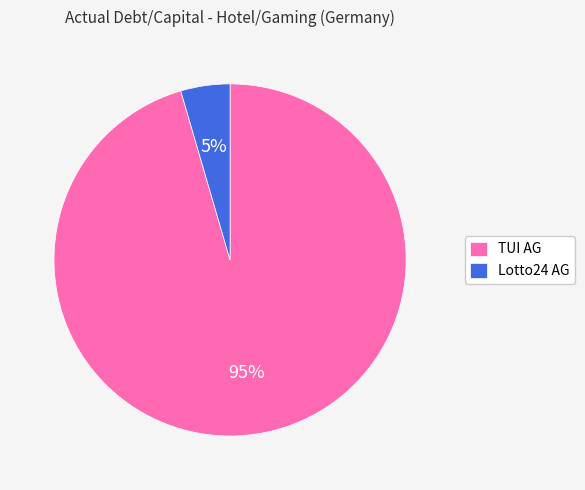

To the nearest percent, what portion does TUI AG represent?

95%